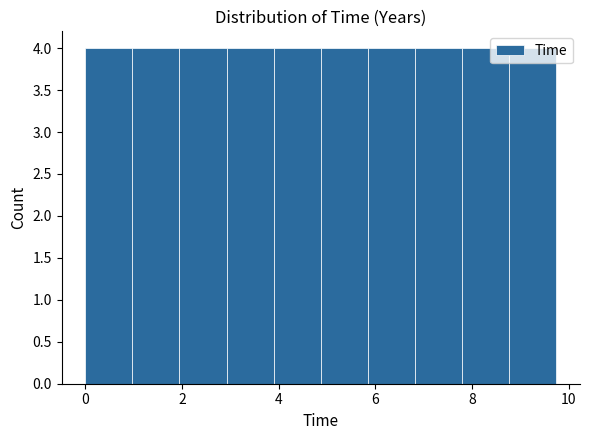

How tall is the bar that spans 3.0 to 3.8 on the x-axis? Neither the bar edges nor the heights are printed on the chart, so give them approximately, as read against the axes.

4